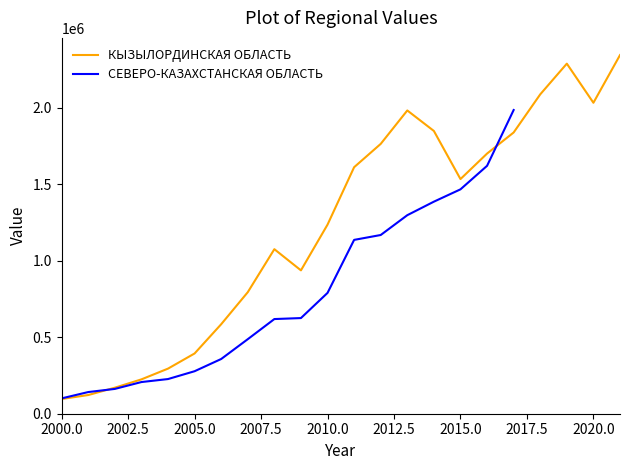

What is the value of the 15th point from the left?

1848900